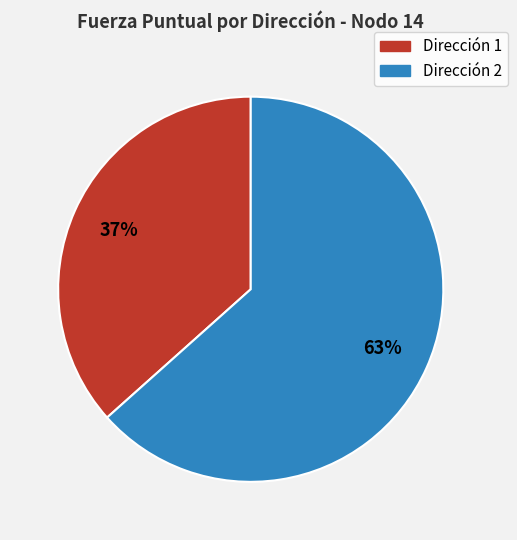

To the nearest percent, what is the average slice percentage?

50%